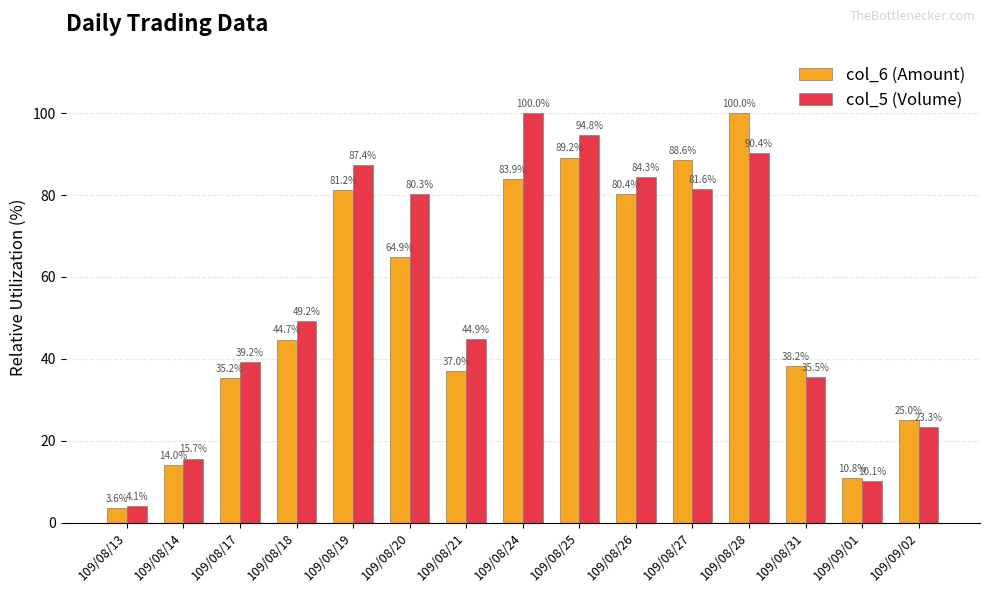

How many distinct data groups are displayed?

2